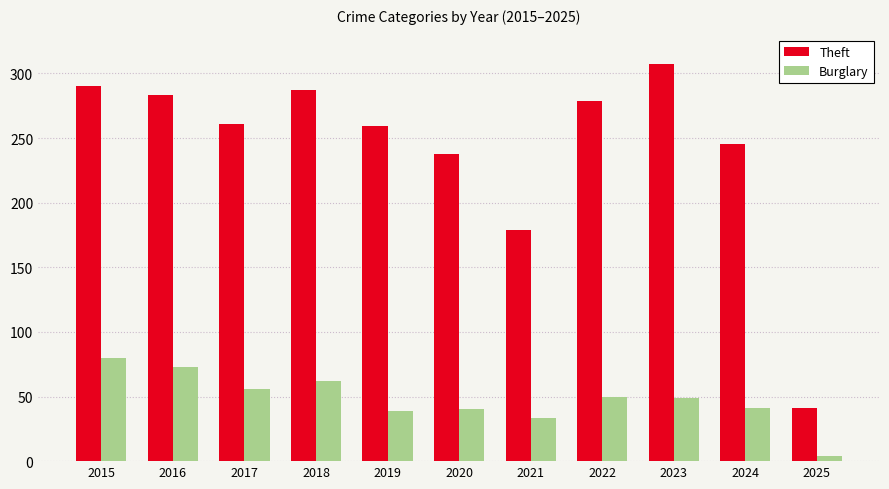

Which series has the largest total across all categories?

Theft